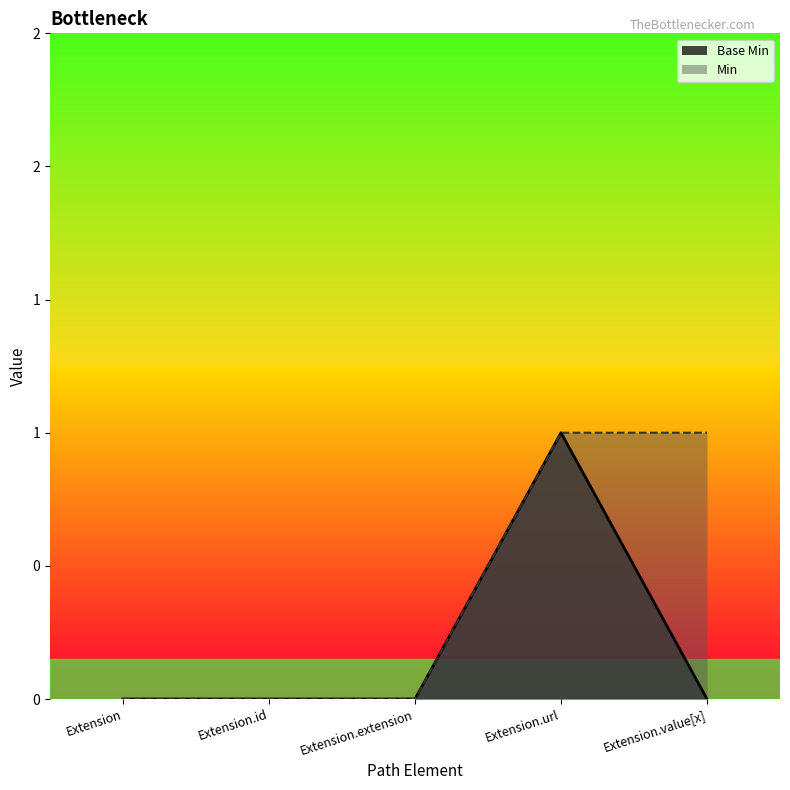

True or false: there are more than 2 points higher than both neighbors.

False